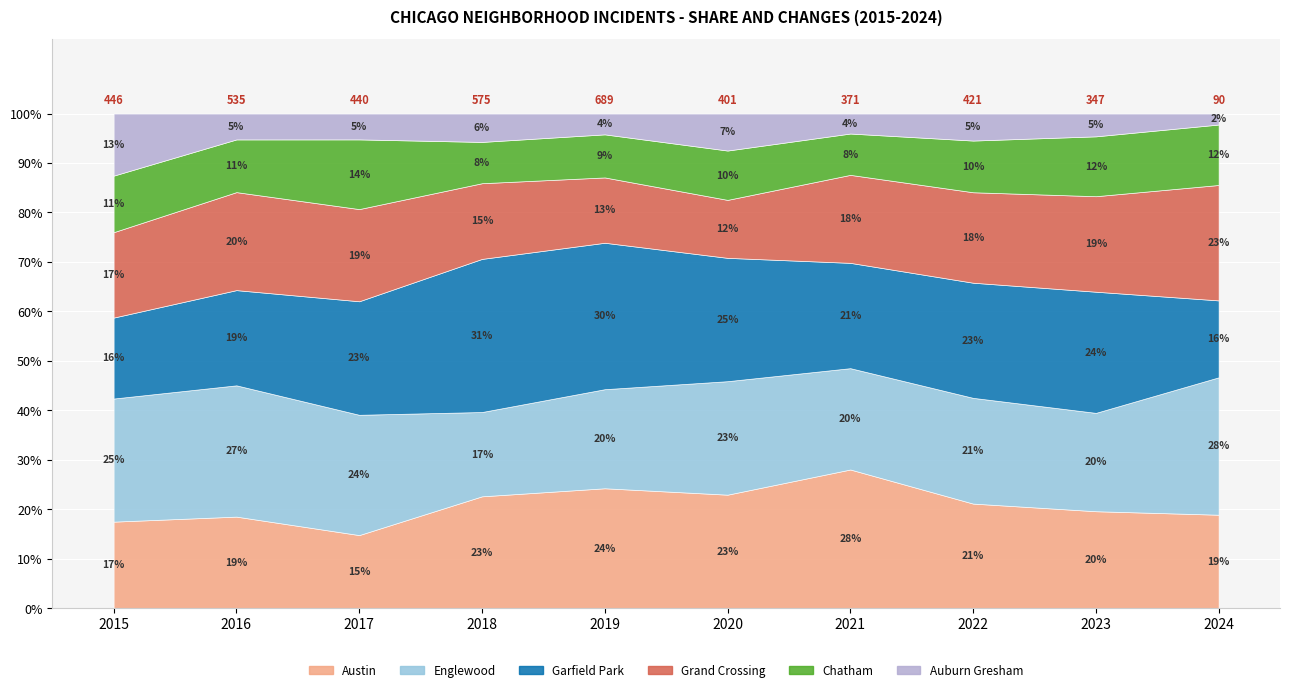

Rank the series by their maximum value, from highest to lowest.

Garfield Park, Austin, Englewood, Grand Crossing, Chatham, Auburn Gresham